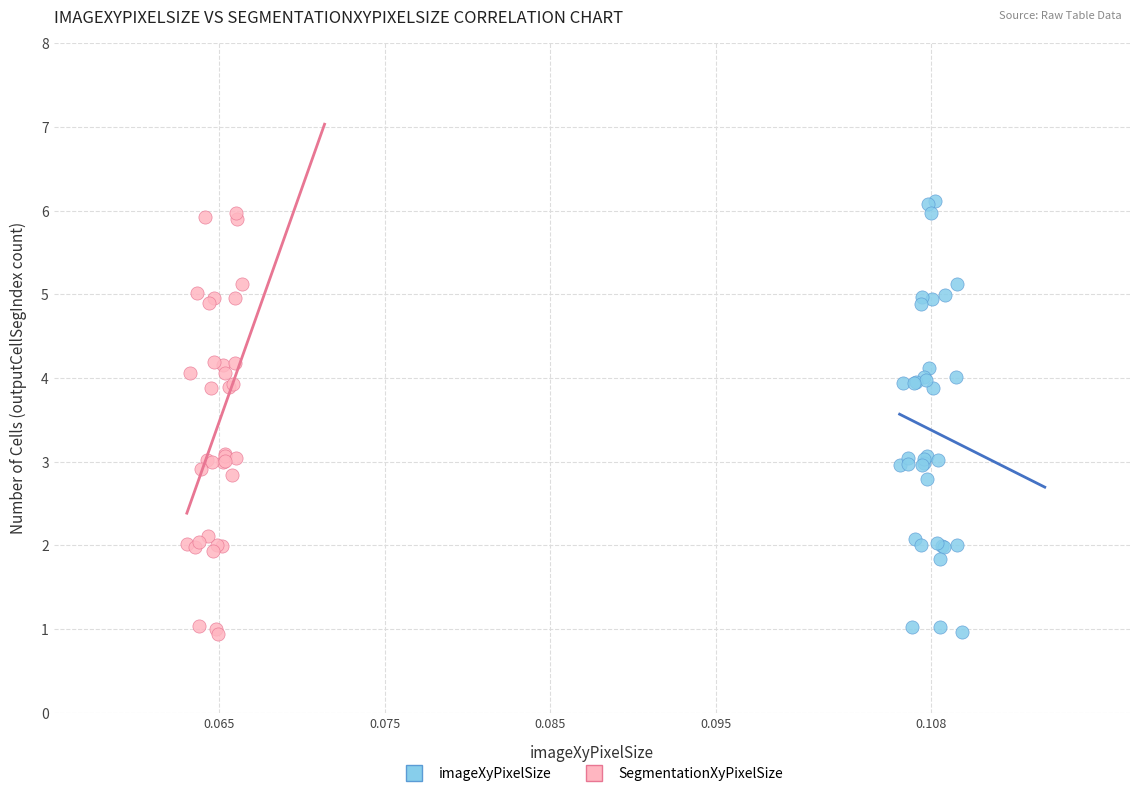

What are all the series names shown in the legend?

imageXyPixelSize, SegmentationXyPixelSize